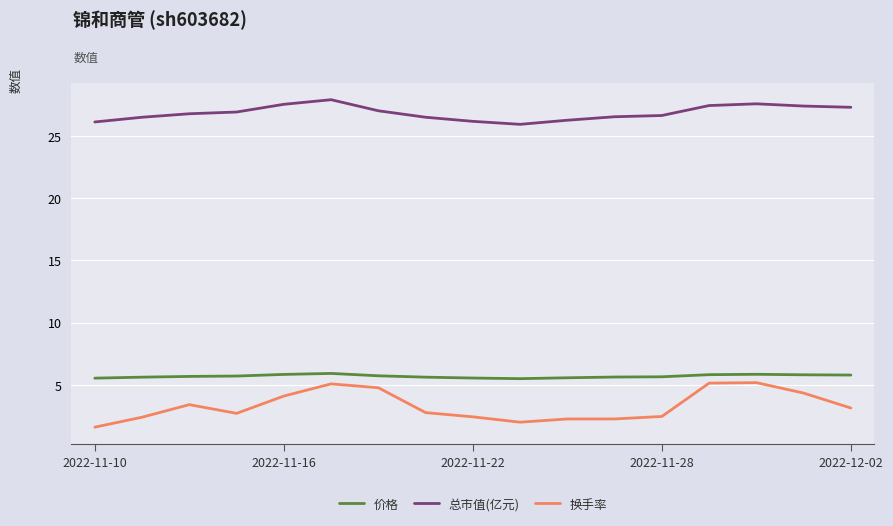

What is the minimum value for 总市值(亿元)?

25.9